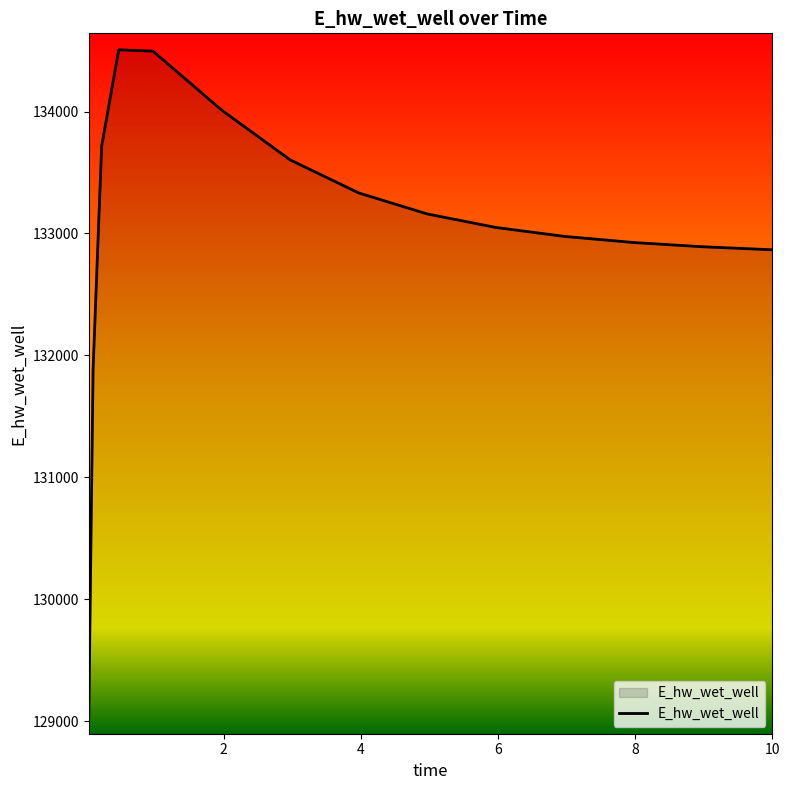

What is the average value?

133021.1